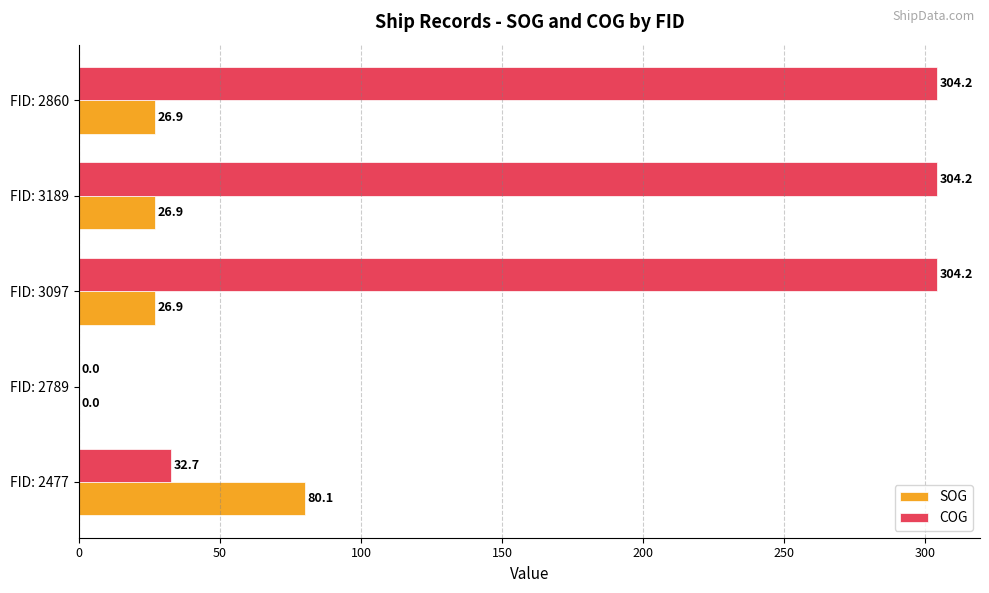

Is it true that COG equals 304.2 at FID: 3189?

True